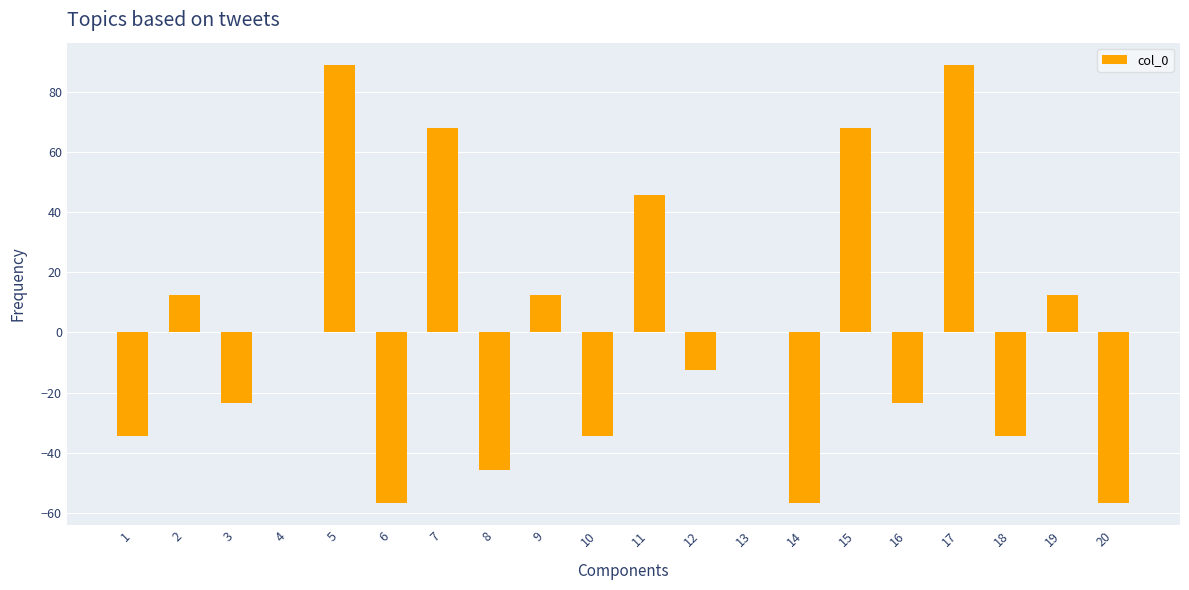

How many distinct data groups are displayed?

1